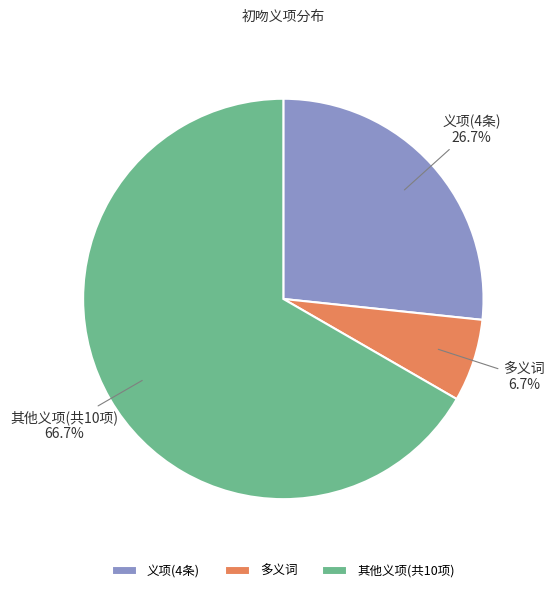

What percentage do 义项(4条) and 其他义项(共10项) together represent?

93.3%